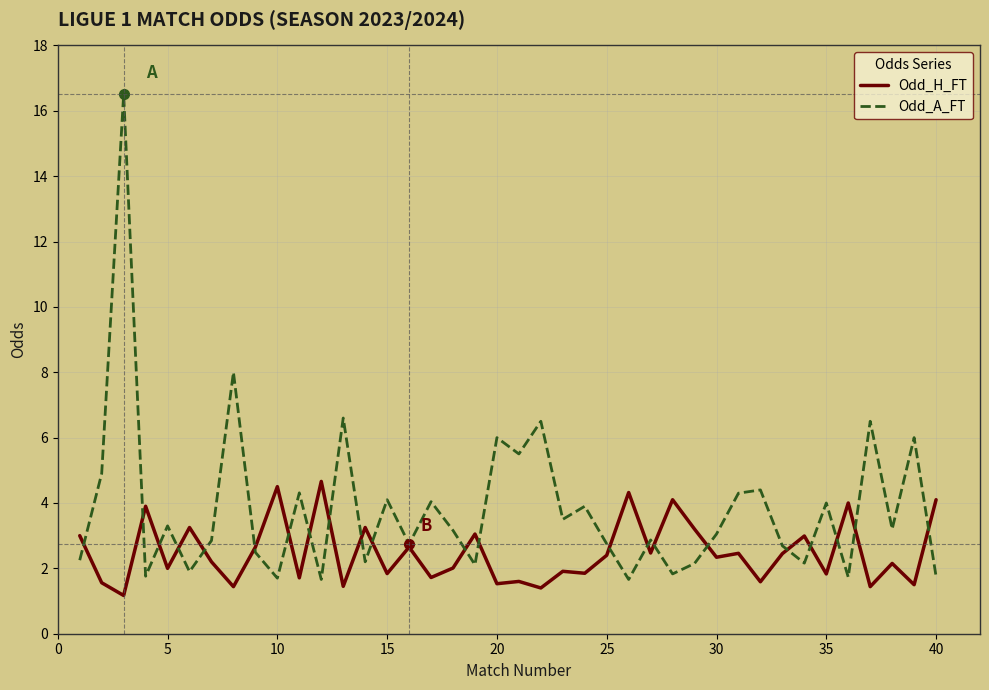

What is the average value of the Odd_H_FT series?

2.5